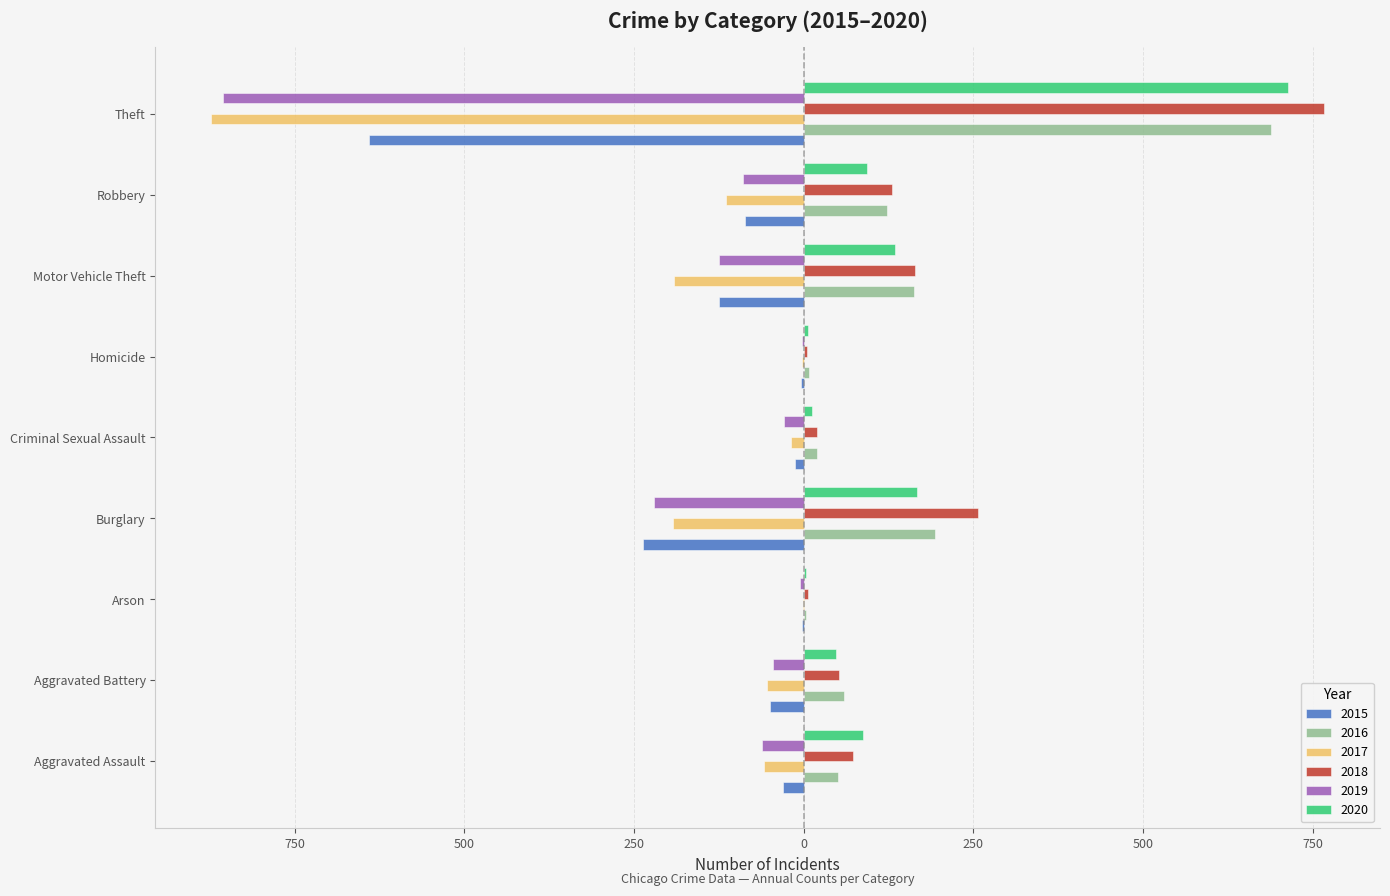

What position from the right is Arson?

7